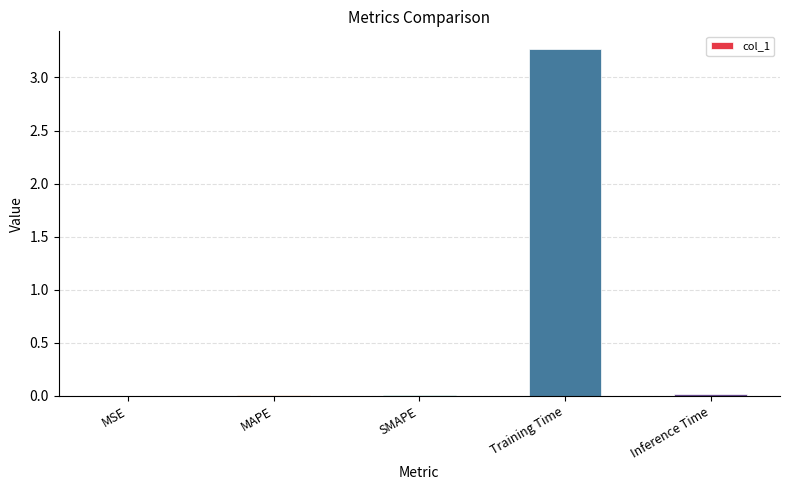

How many distinct data groups are displayed?

1